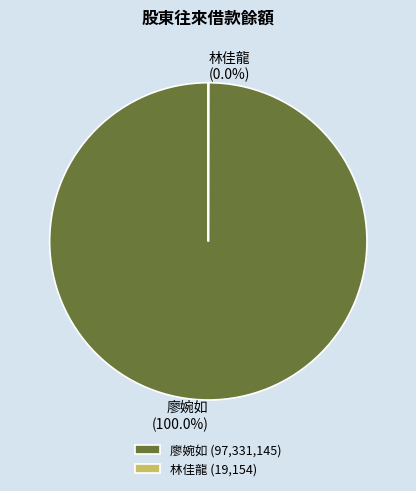

Is there any slice that represents more than half of the pie?

Yes